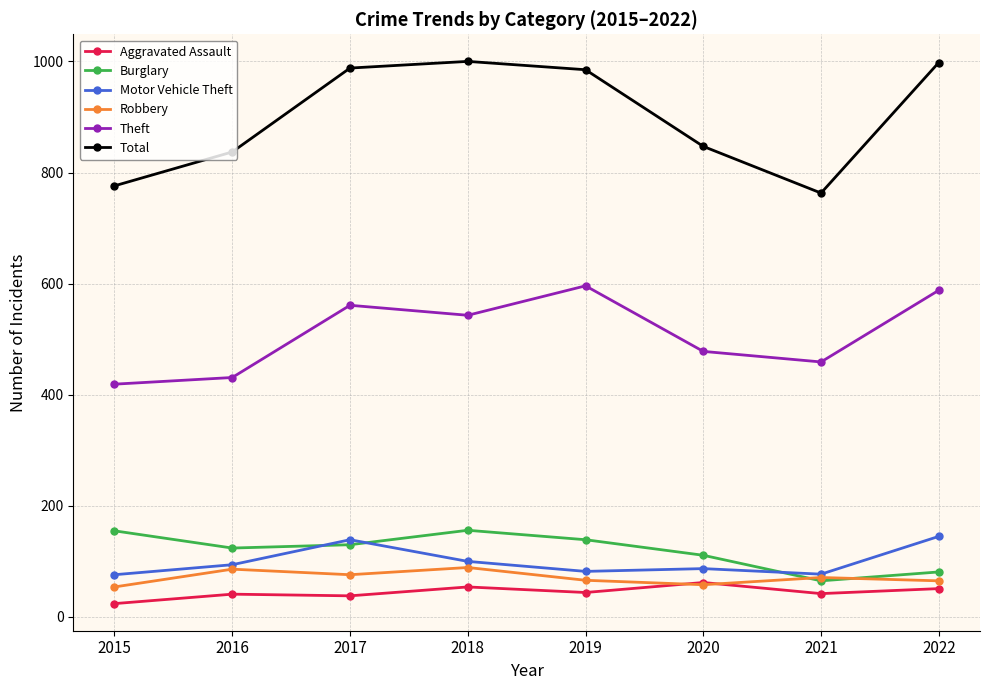

Which series has the largest range (max minus min)?

Total